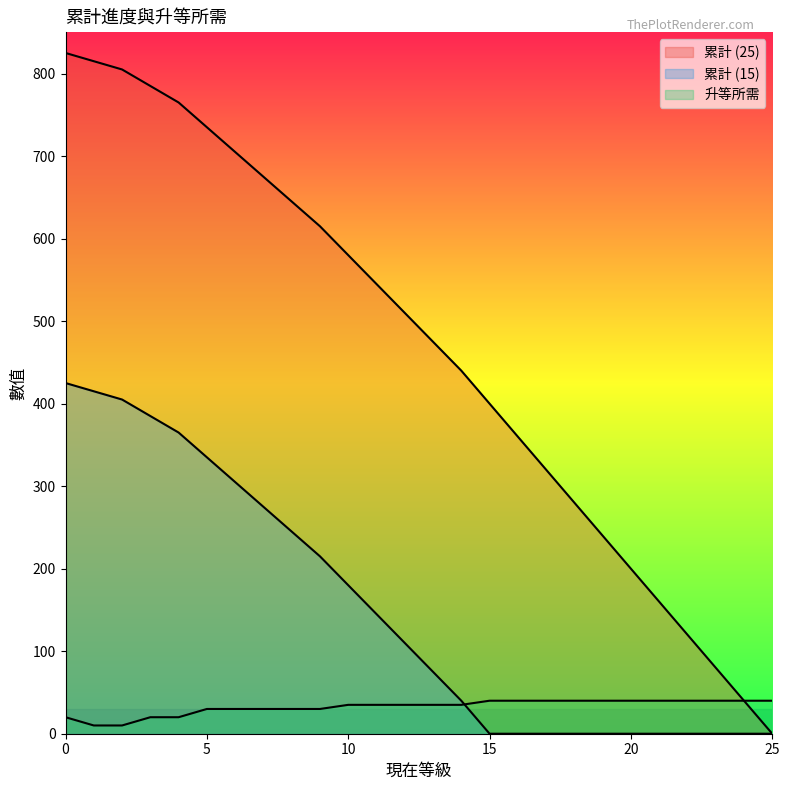

What is the spread (max minus min) of values at 0?

805